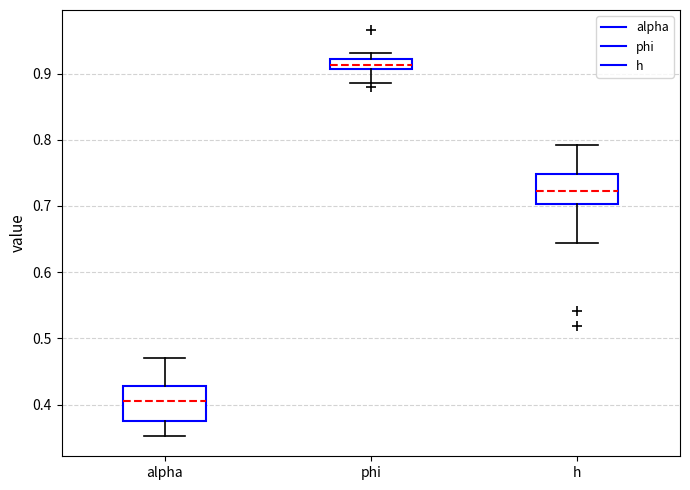

Where does the median line of the box for h sit on the y-axis? The values are not printed on the chart, so give them approximately, as read against the axis.

0.72